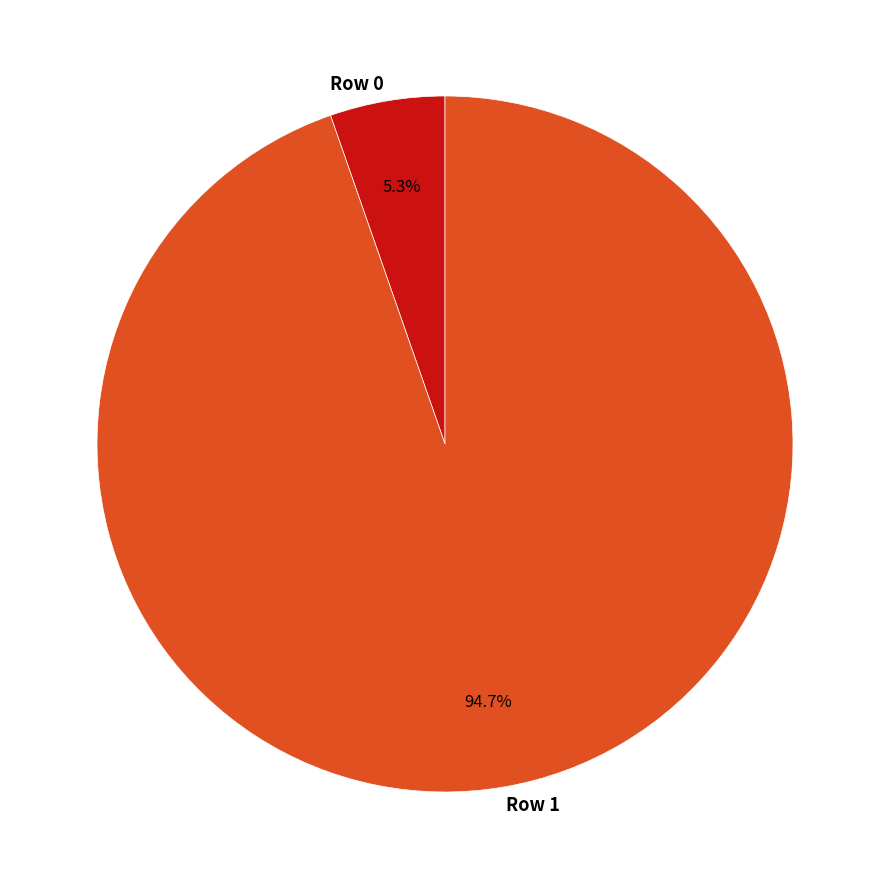

To the nearest percent, what is the combined percentage of Row 1 and Row 0?

100%